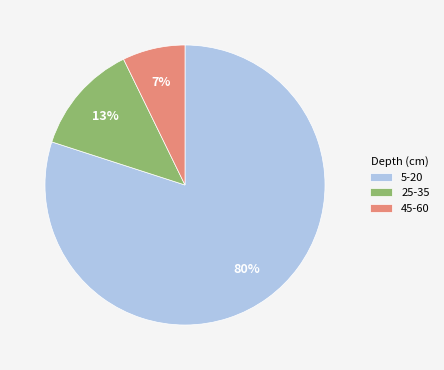

Which slice represents more than half of the pie?

5-20